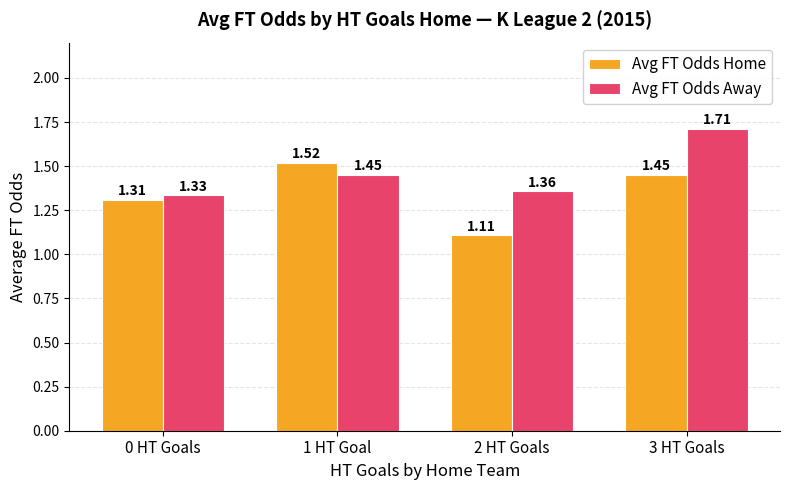

At 3 HT Goals, list the series in order from largest to smallest.

Avg FT Odds Away, Avg FT Odds Home